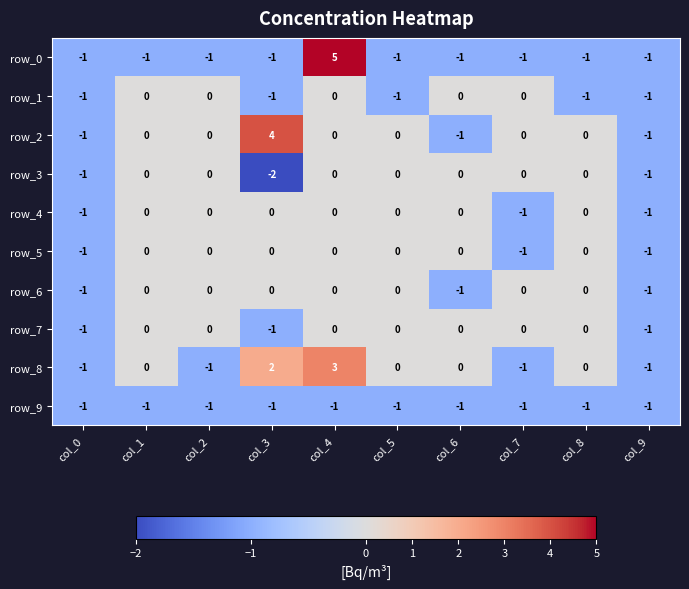

What is the difference between the highest and lowest values at col_6?

1